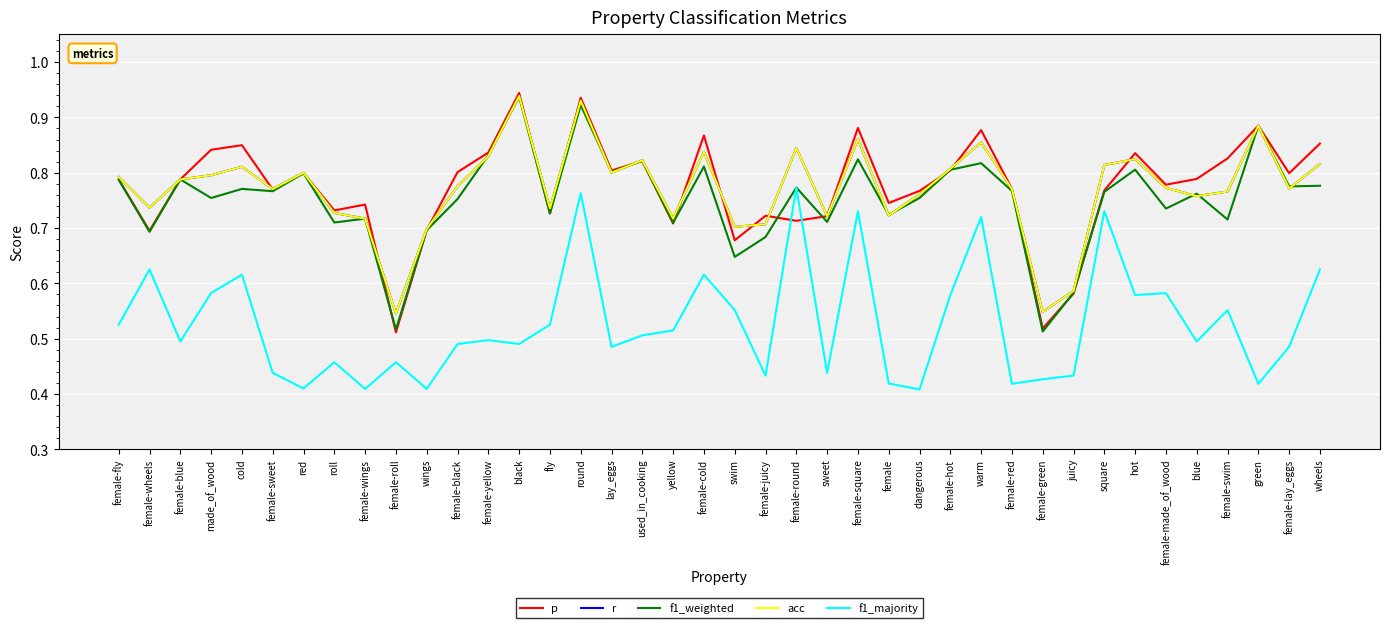

How many interior local valleys does the f1_weighted series have?

15